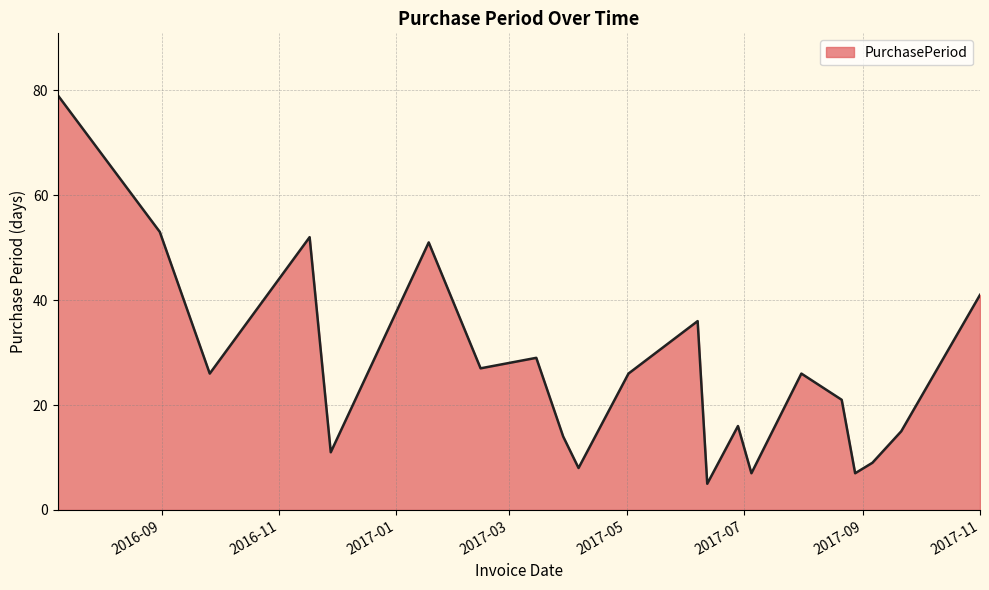

What is the greatest value displayed?

79